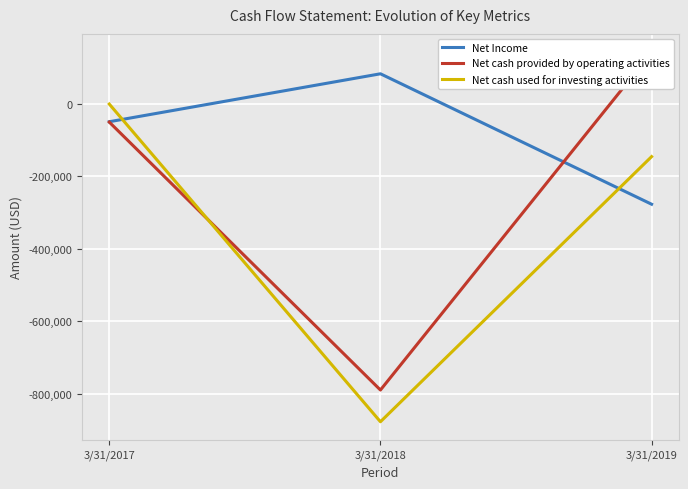

Is it true that Net cash used for investing activities equals -2046 at 3/31/2017?

False